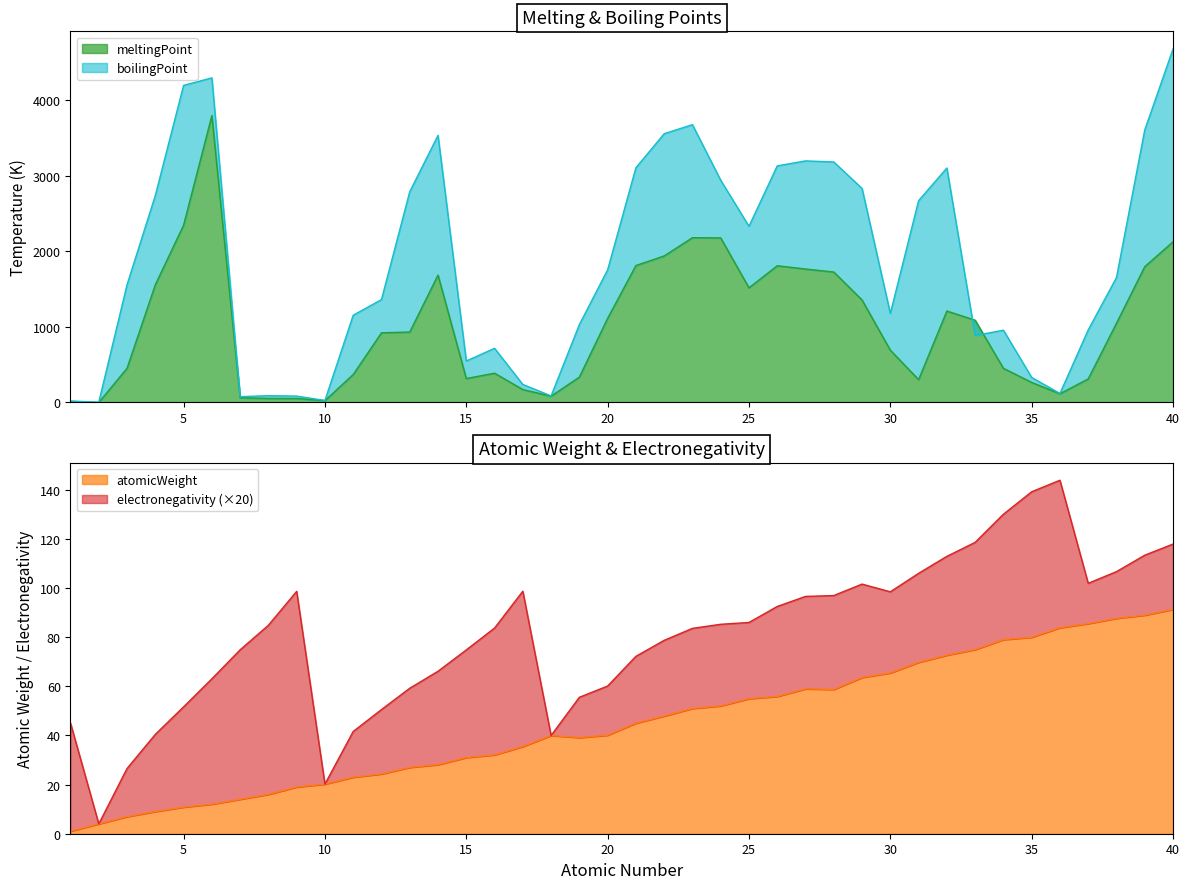

True or false: boilingPoint has a value of 332.0 at 35.

True